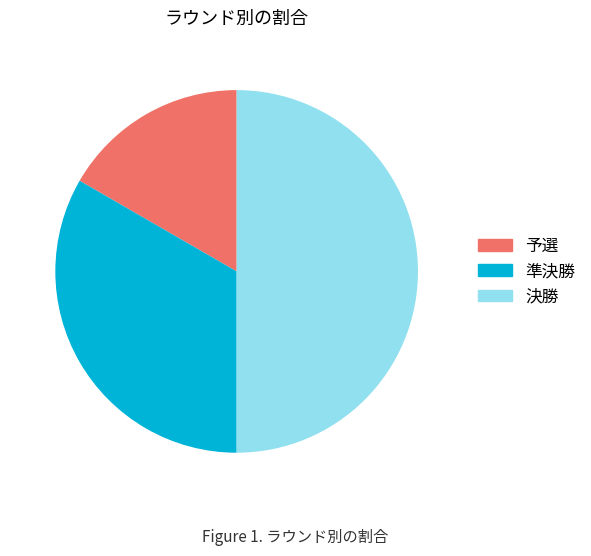

Which slice is the smallest?

予選